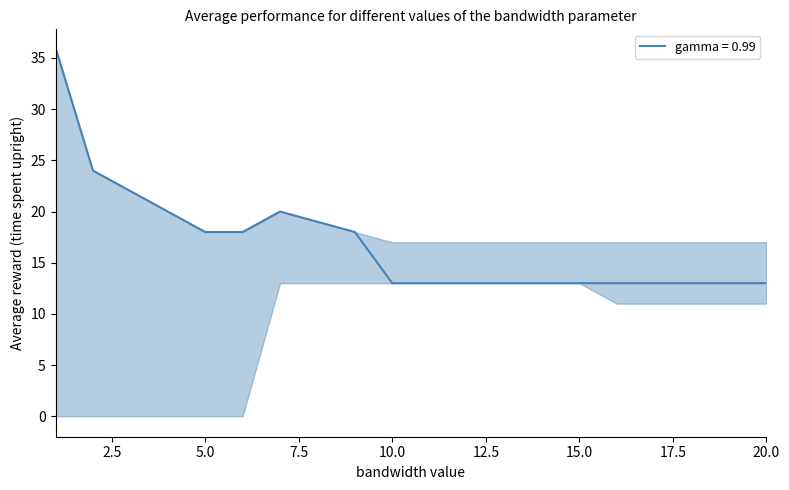

What is the difference between the maximum and minimum values?

23